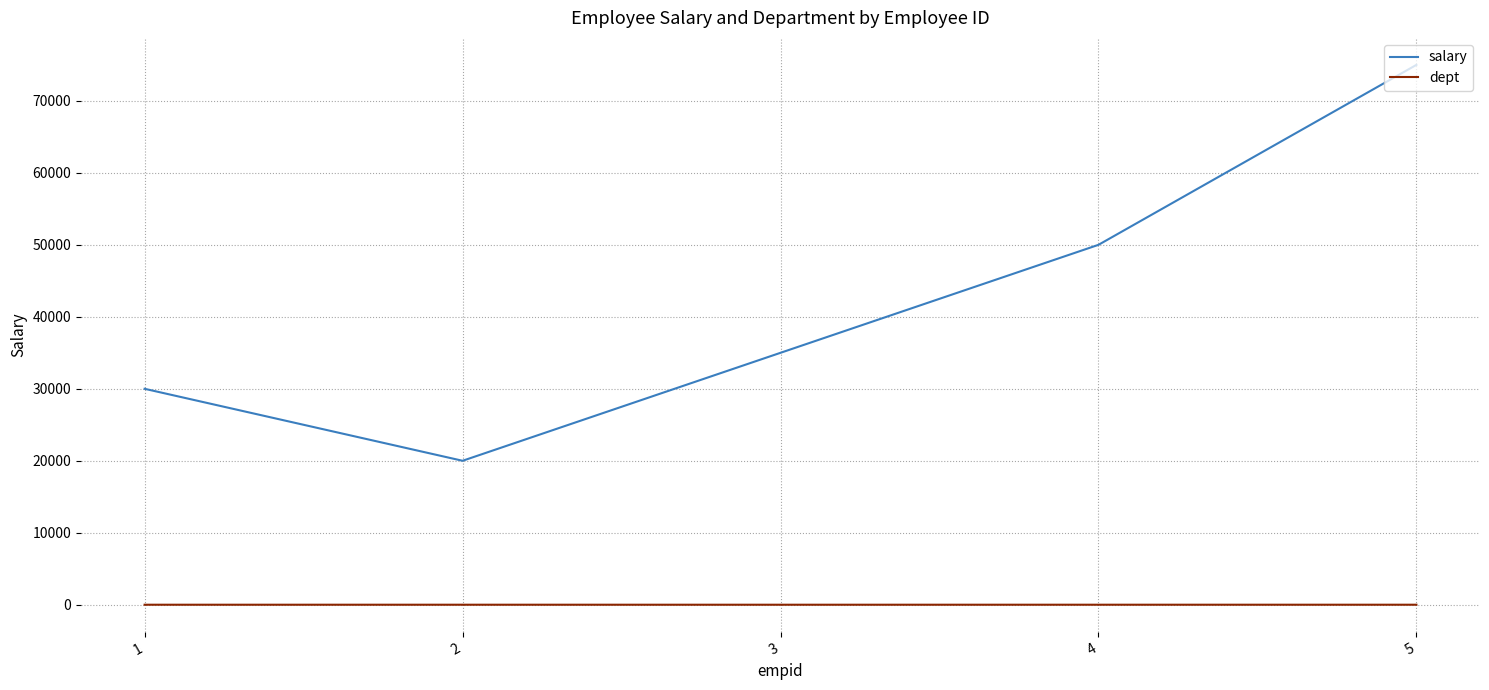

What is the difference between the second highest and second lowest values in the salary series?

20000